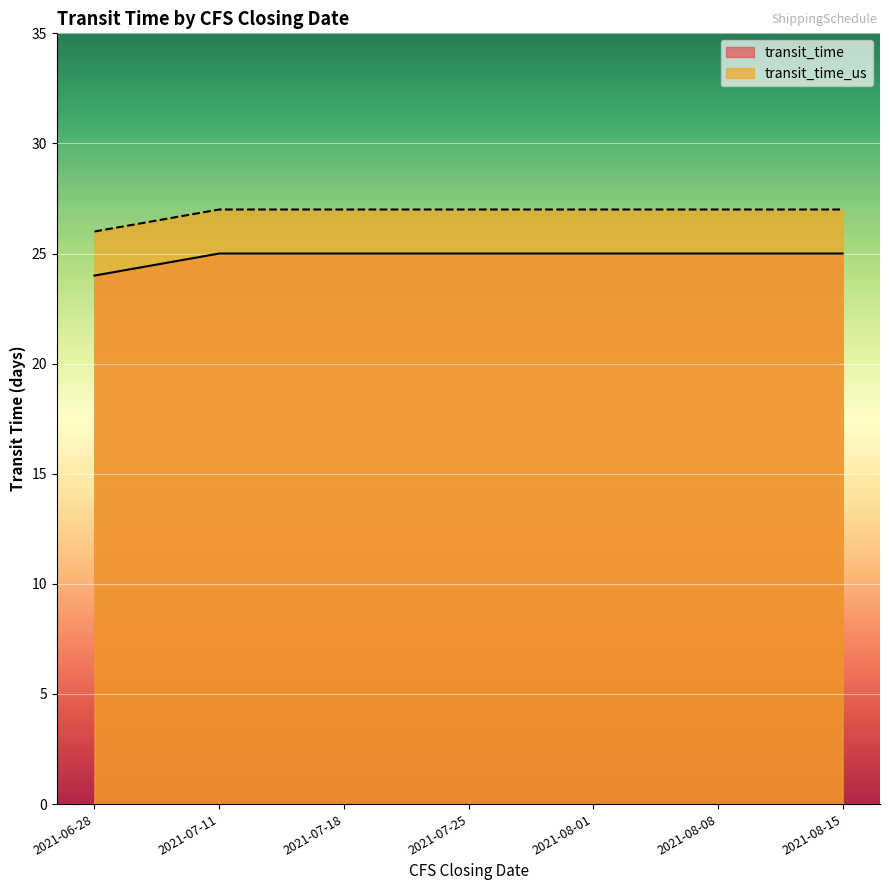

At which label does transit_time_us reach its minimum?

2021-06-28